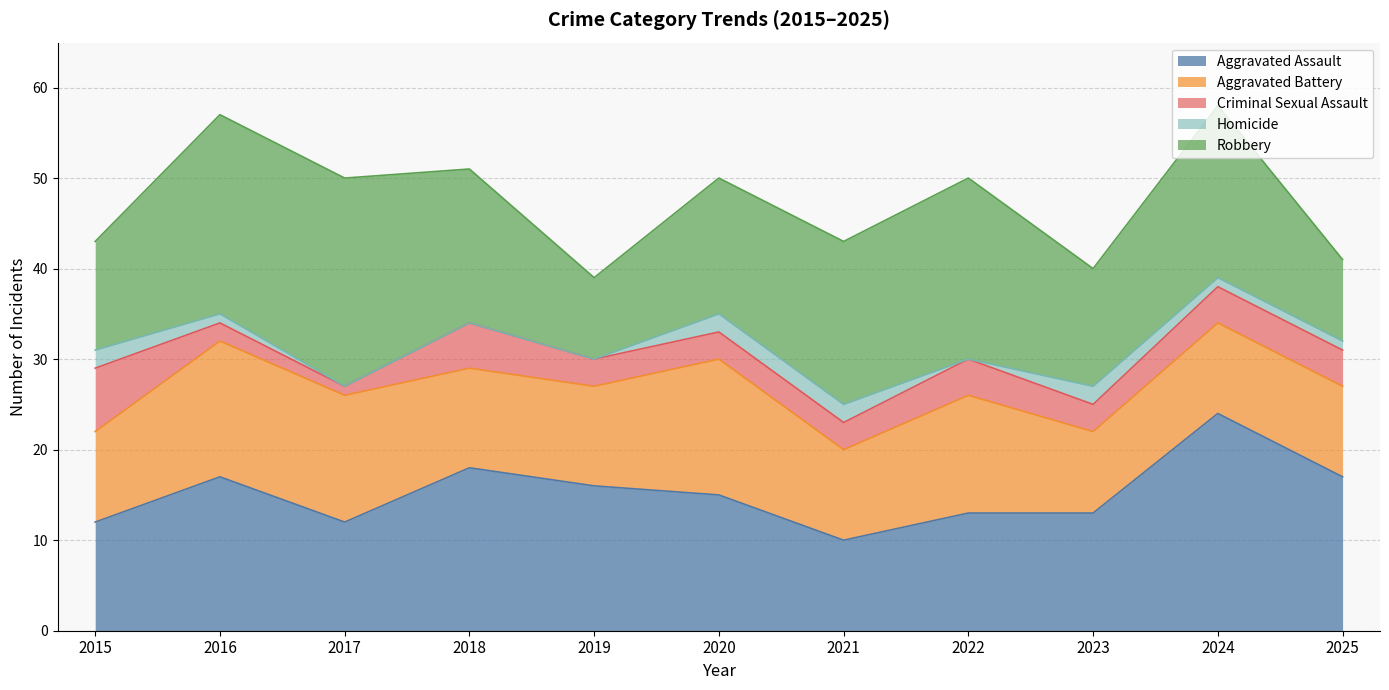

Reading left to right, transcribe all the data shown in this chart.

Aggravated Assault: 2015=12	2016=17	2017=12	2018=18	2019=16	2020=15	2021=10	2022=13	2023=13	2024=24	2025=17
Aggravated Battery: 2015=10	2016=15	2017=14	2018=11	2019=11	2020=15	2021=10	2022=13	2023=9	2024=10	2025=10
Criminal Sexual Assault: 2015=7	2016=2	2017=1	2018=5	2019=3	2020=3	2021=3	2022=4	2023=3	2024=4	2025=4
Homicide: 2015=2	2016=1	2017=0	2018=0	2019=0	2020=2	2021=2	2022=0	2023=2	2024=1	2025=1
Robbery: 2015=12	2016=22	2017=23	2018=17	2019=9	2020=15	2021=18	2022=20	2023=13	2024=19	2025=9